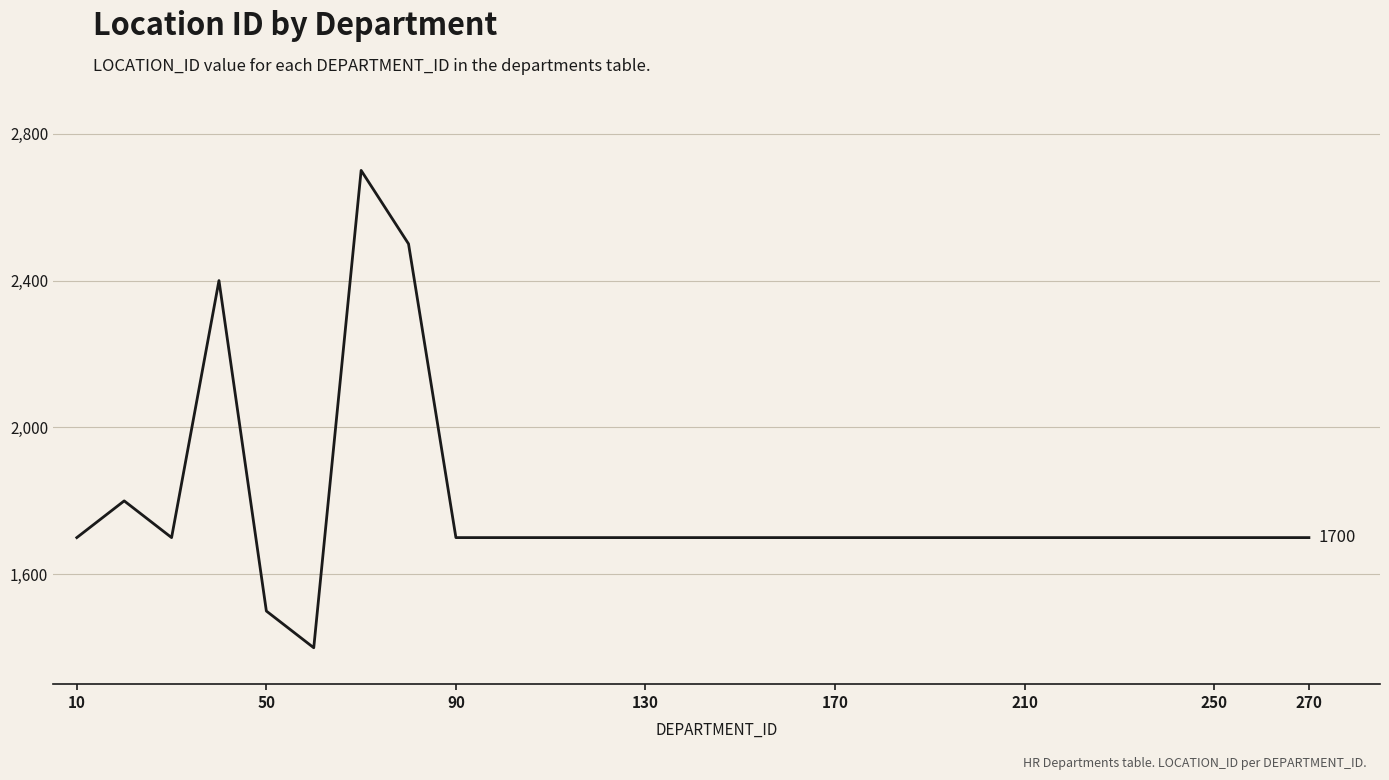

Does the chart display data point markers on the line(s)?

No